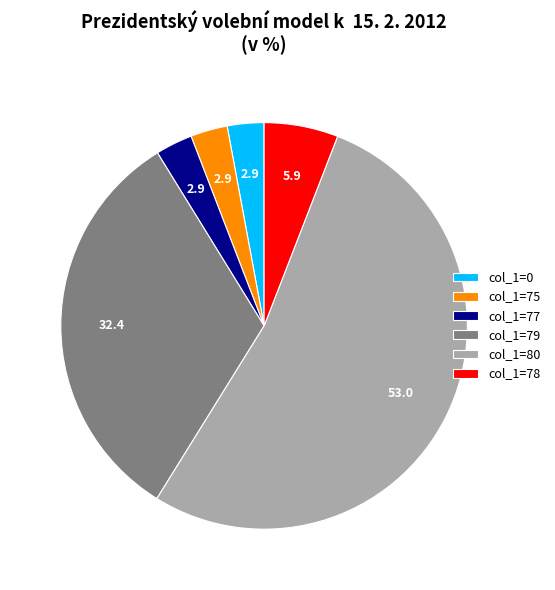

Which slice is the largest?

col_1=80